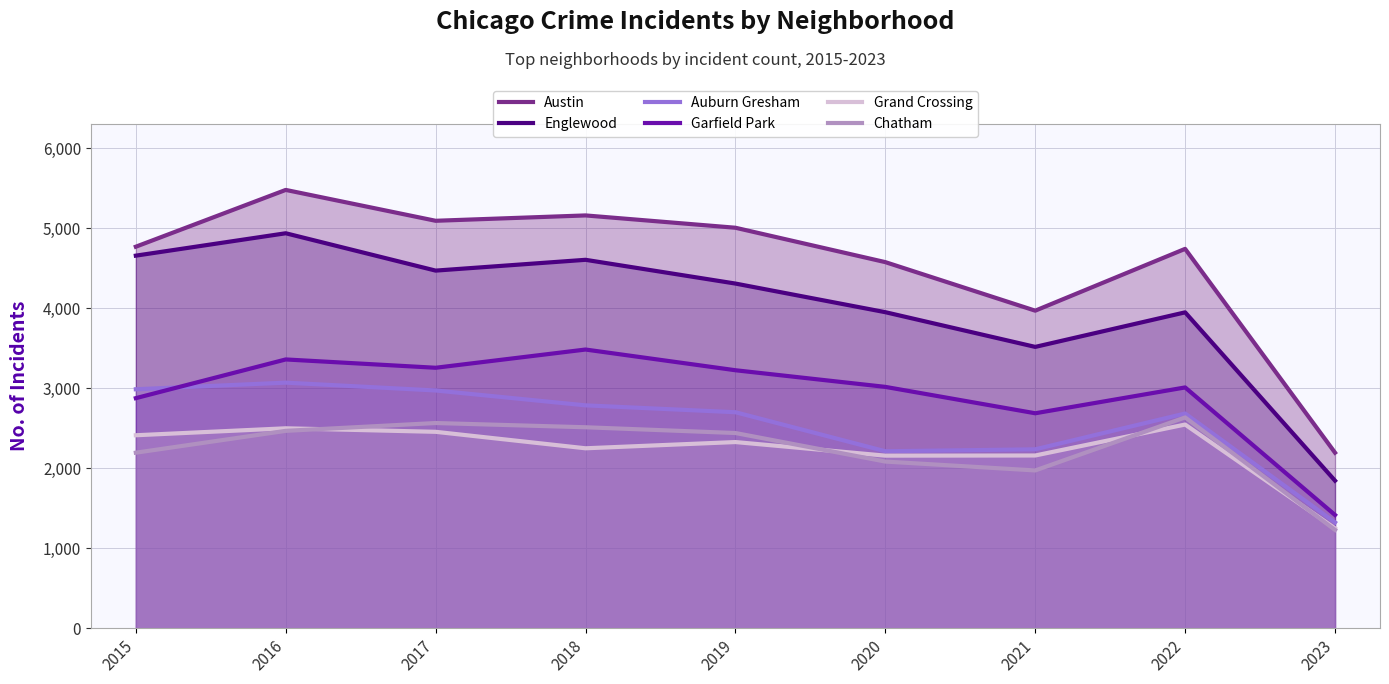

True or false: Grand Crossing and Englewood intersect in this chart.

False